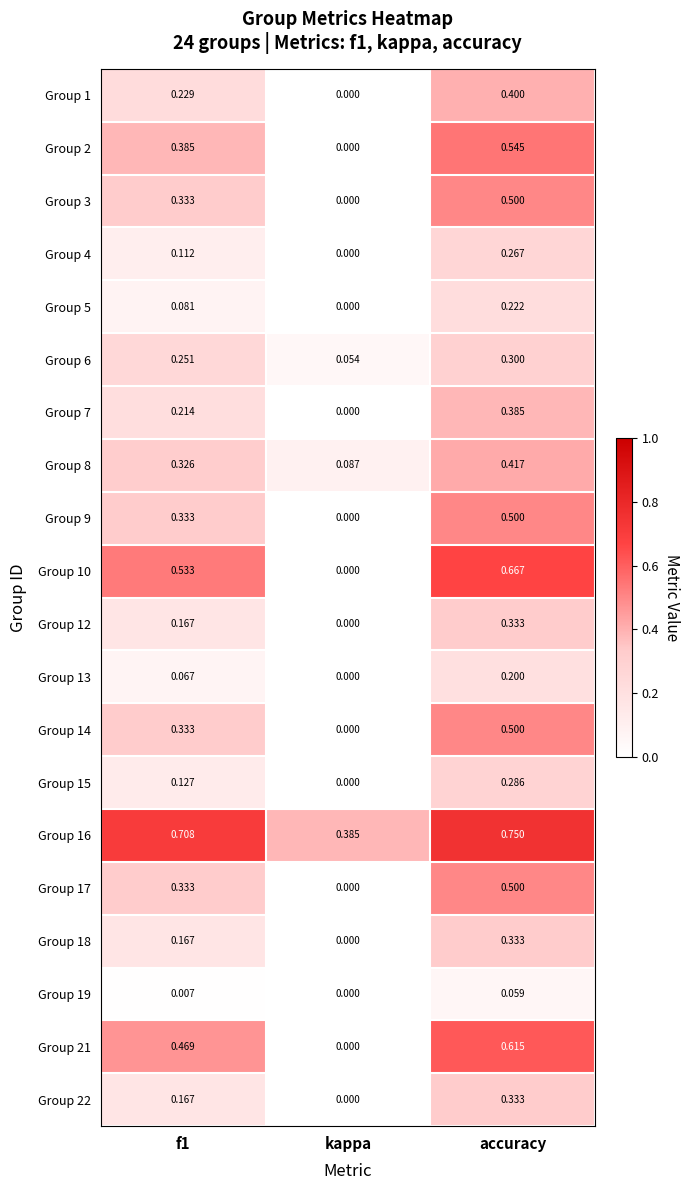

Which category has the lowest value in the Group 5 series?

kappa